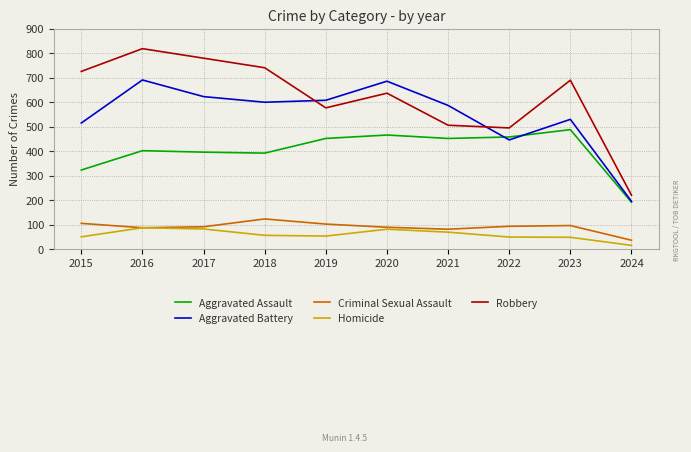

True or false: Robbery and Aggravated Assault intersect in this chart.

False